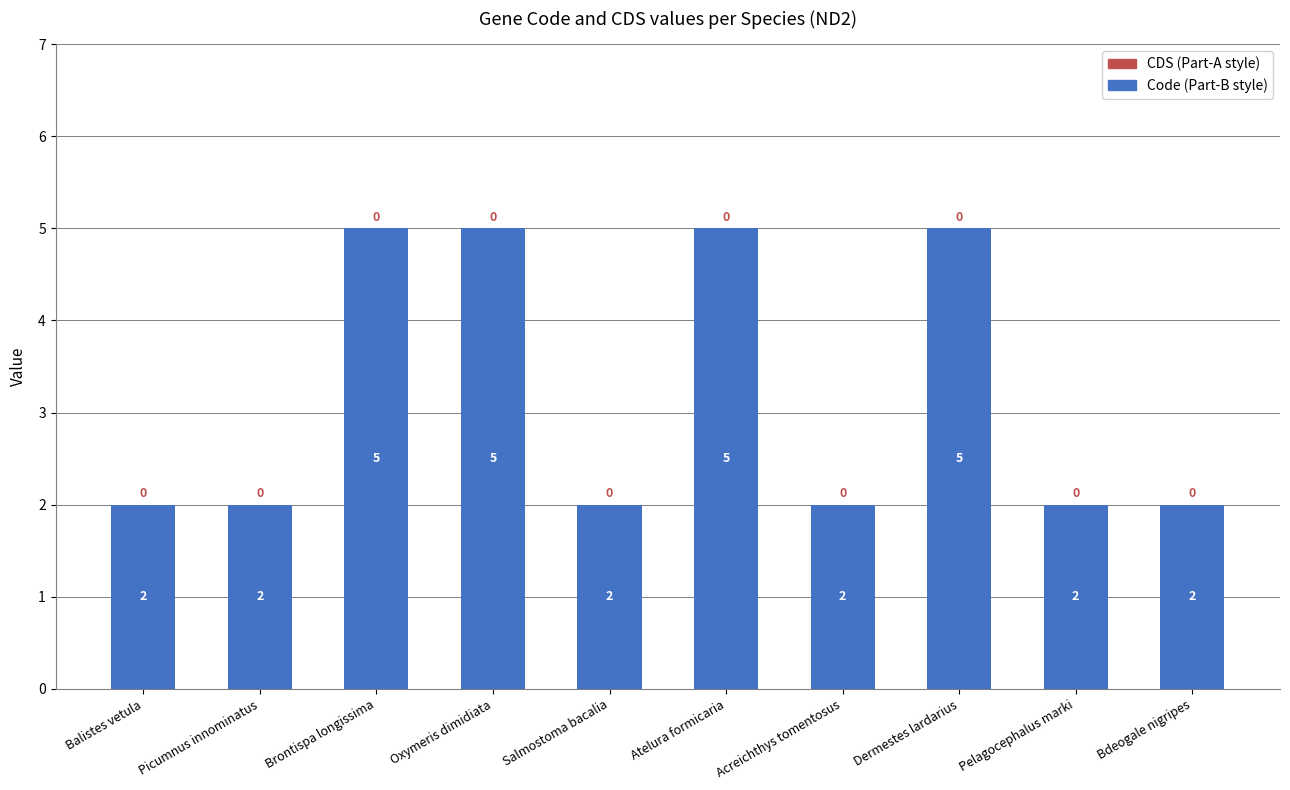

What is the label of the 6th bar from the left?

Atelura formicaria